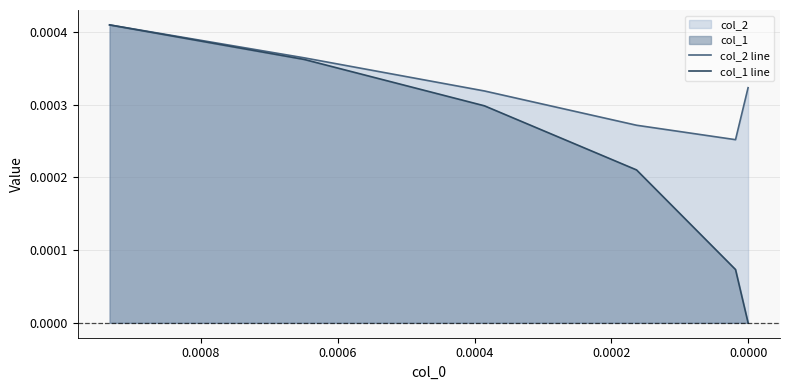

Rank the series by their maximum value, from lowest to highest.

col_2 line, col_1 line